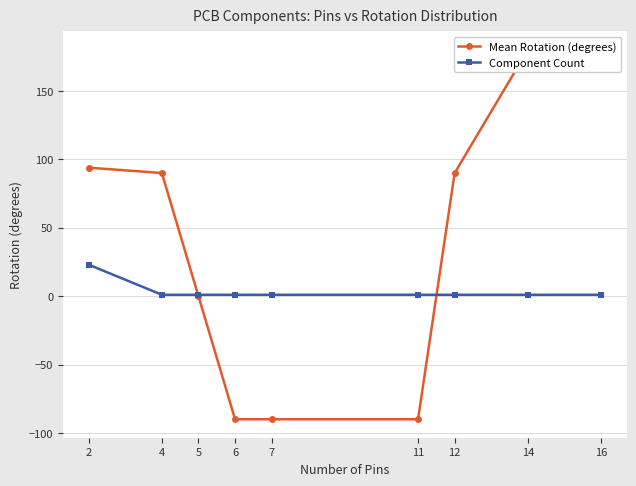

How many negative values does the Mean Rotation (degrees) series have?

3